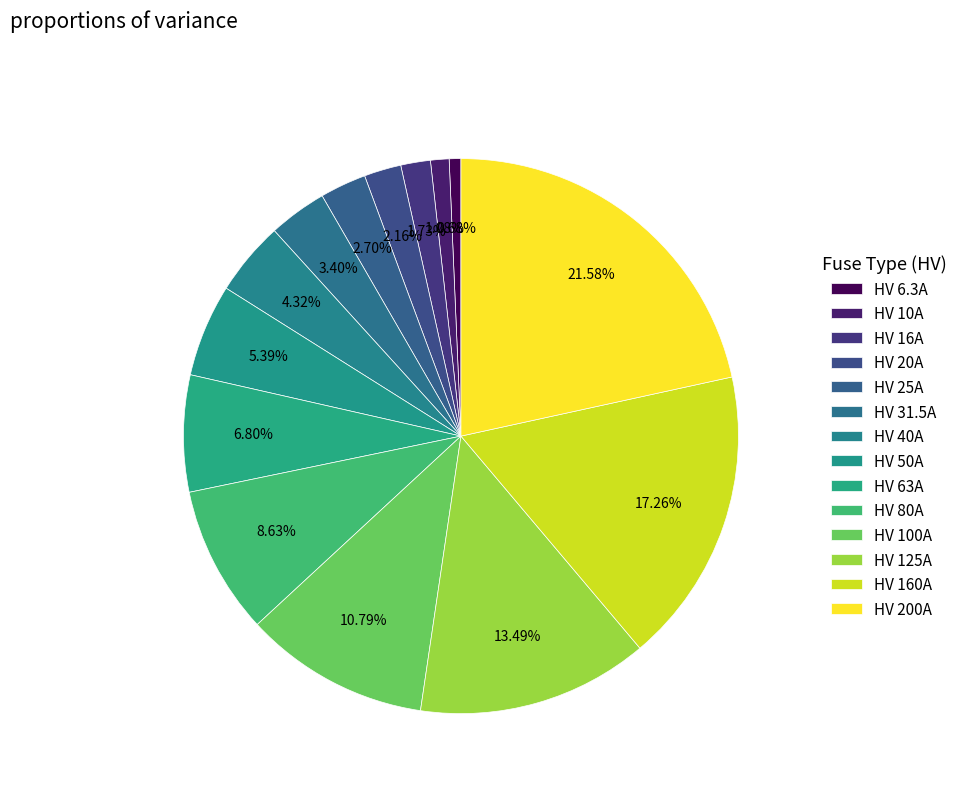

Rank the categories by value from highest to lowest.

HV 200A, HV 160A, HV 125A, HV 100A, HV 80A, HV 63A, HV 50A, HV 40A, HV 31.5A, HV 25A, HV 20A, HV 16A, HV 10A, HV 6.3A